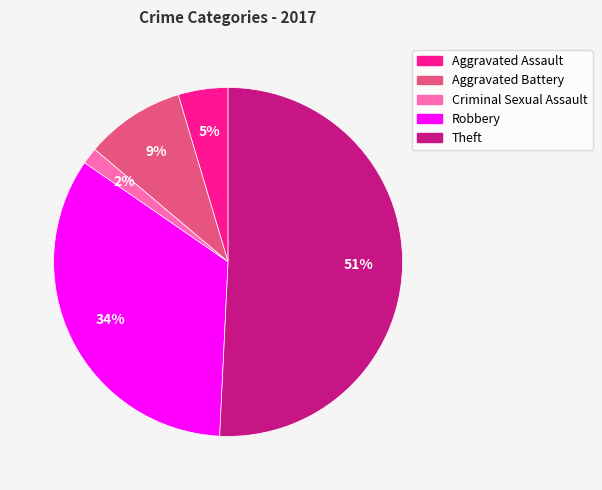

Does any single category account for the majority?

Yes